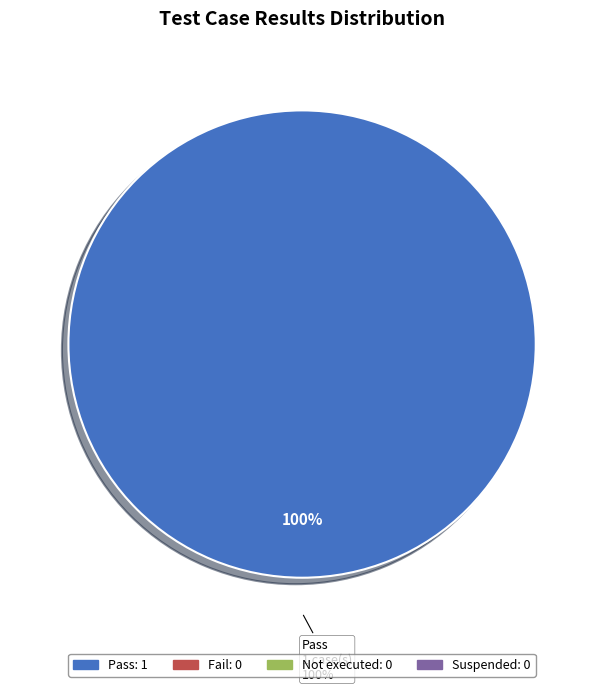

To the nearest percent, what is the difference between the largest and smallest slice percentages?

100%